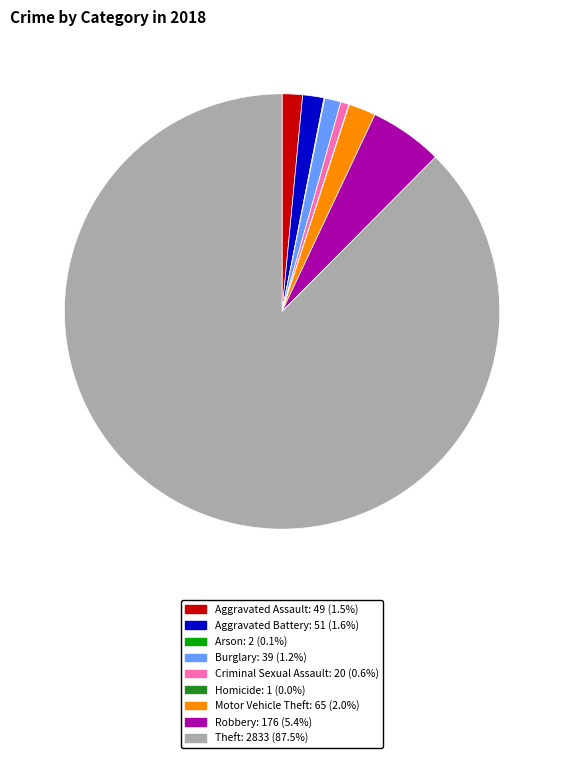

Which category accounts for the majority?

Theft